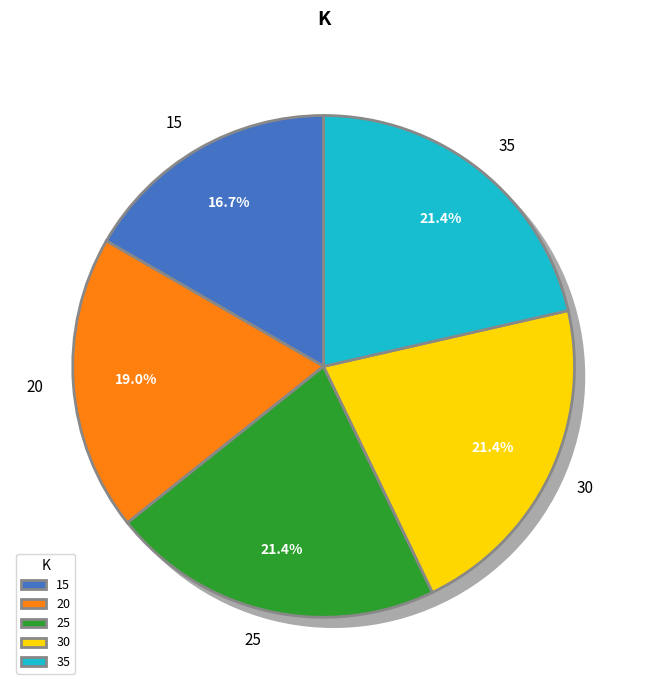

Is there any slice that represents more than half of the pie?

No